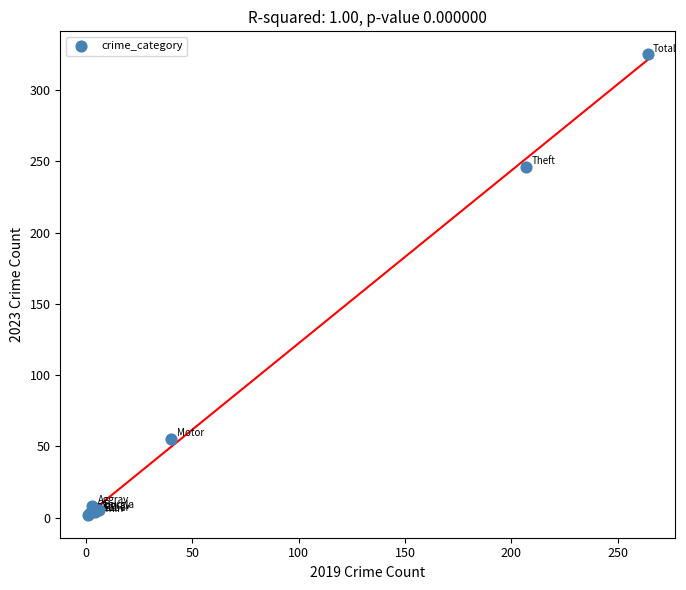

What Y value in the scatter plot is closest to 163?

246